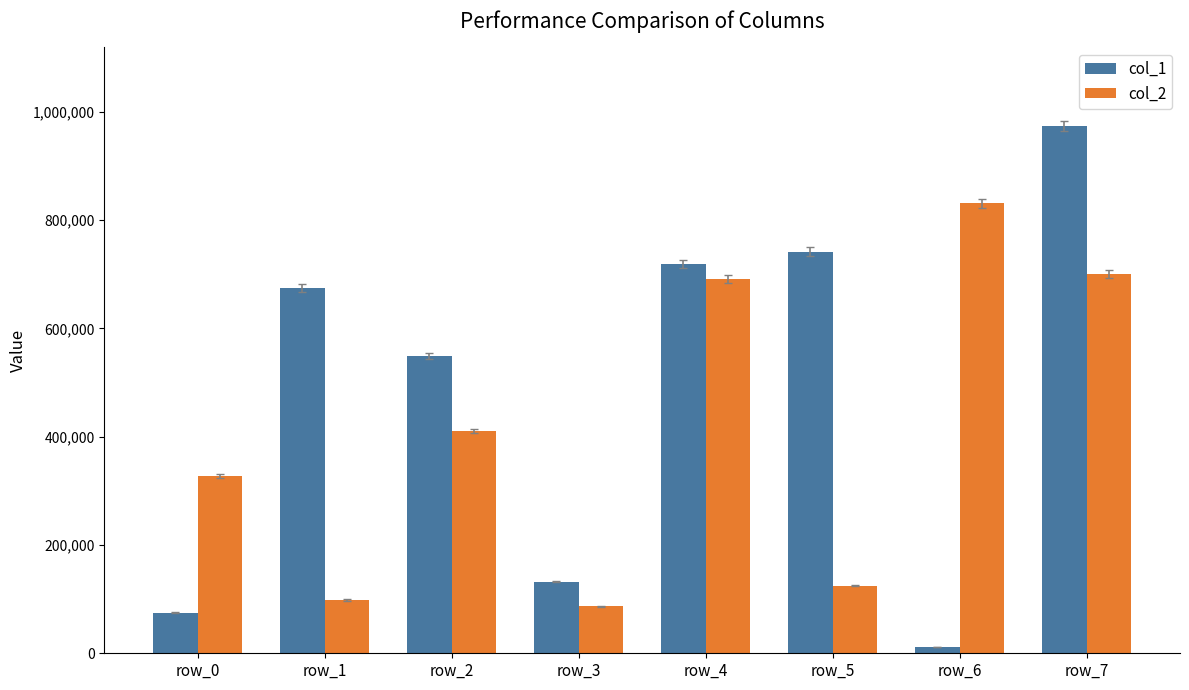

Which series has the largest total across all categories?

col_1